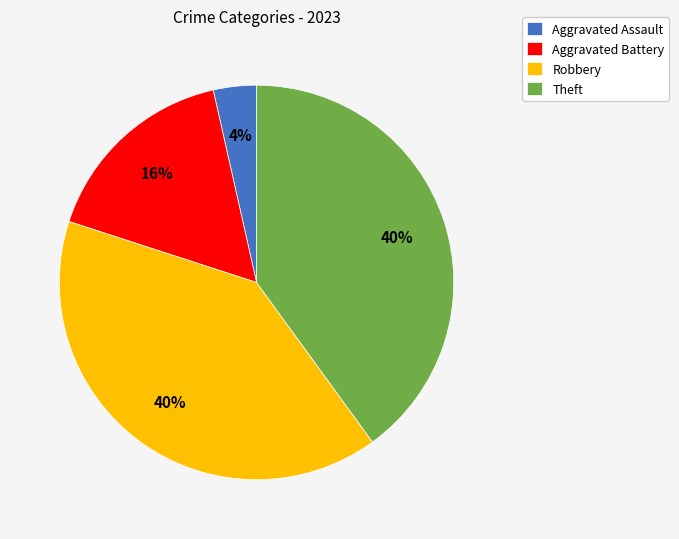

Is it true that Theft is 54% of the pie?

False